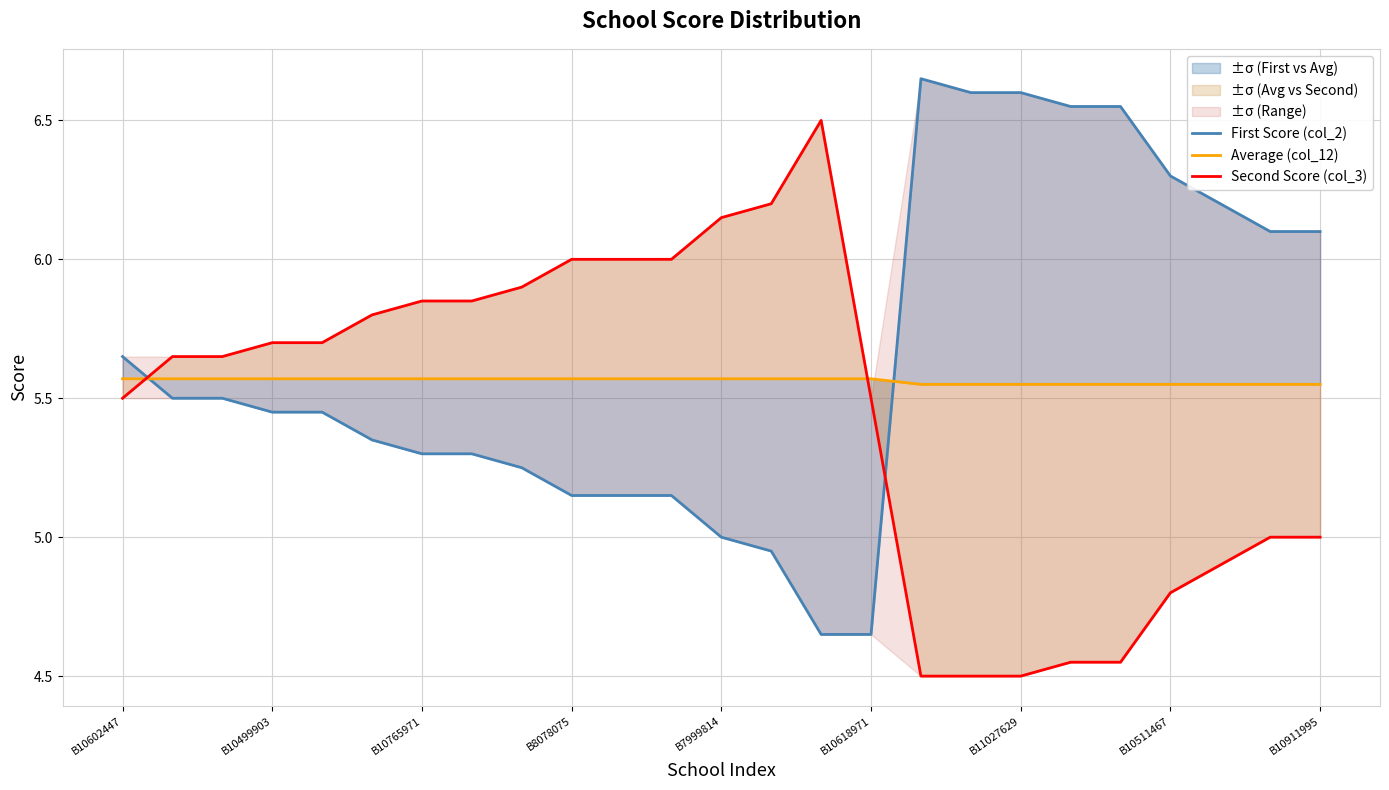

Which series has the widest spread of values?

First Score (col_2)